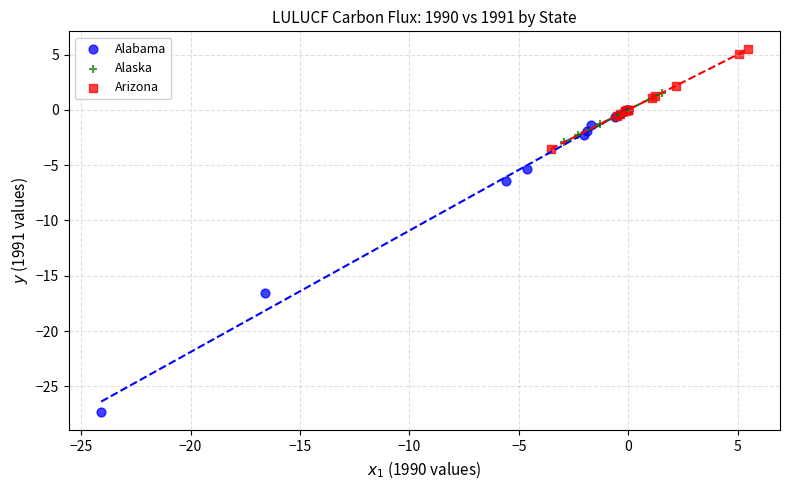

Which series contains the lowest Y value?

Alabama